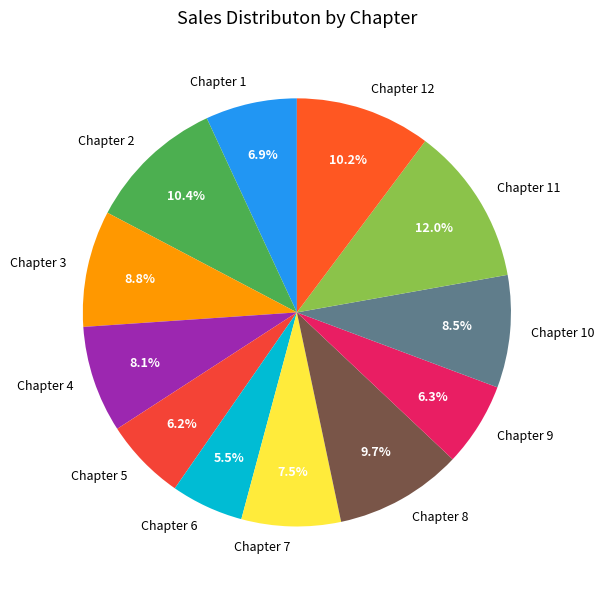

Which category has the biggest portion of the pie?

Chapter 11